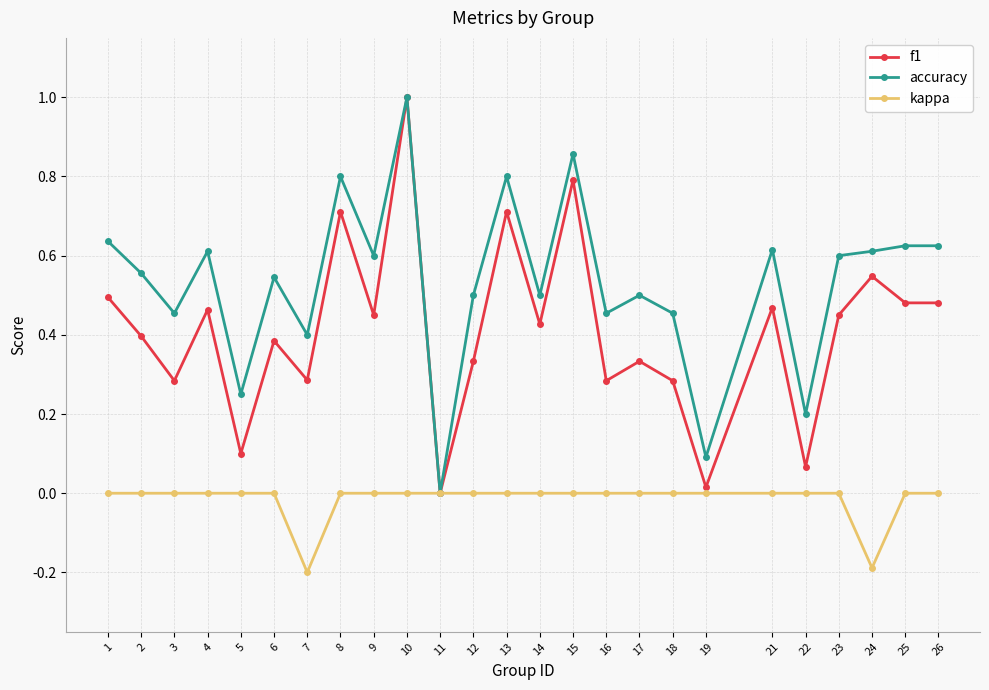

The kappa series shows 0.0 at 18. True or false?

True